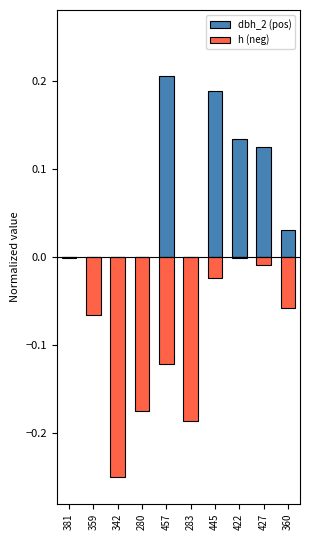

What is the difference between the second highest and minimum values in the h (neg) series?

0.2